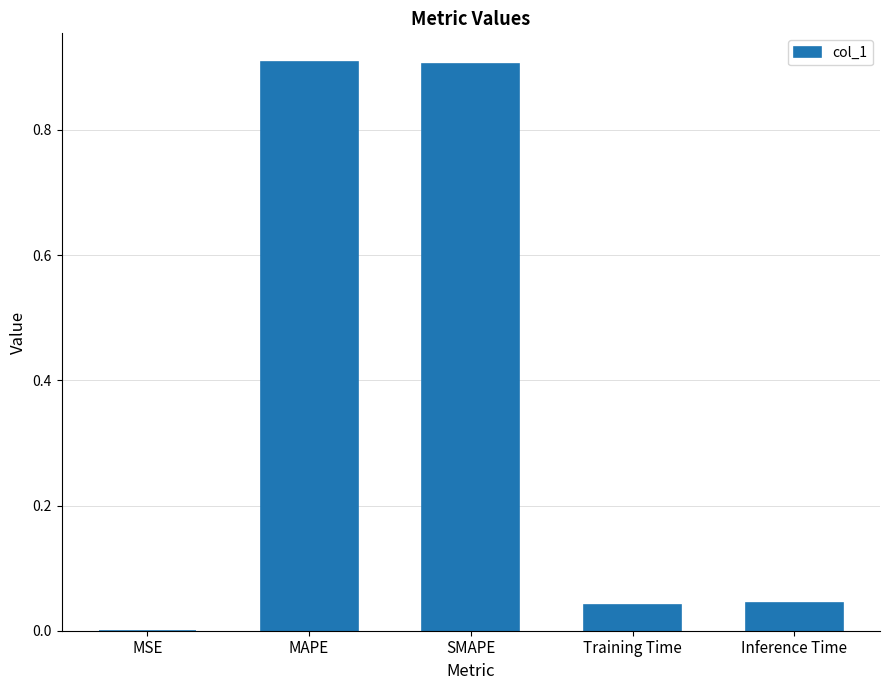

The chart shows a value of 0.1 at Inference Time. True or false?

False